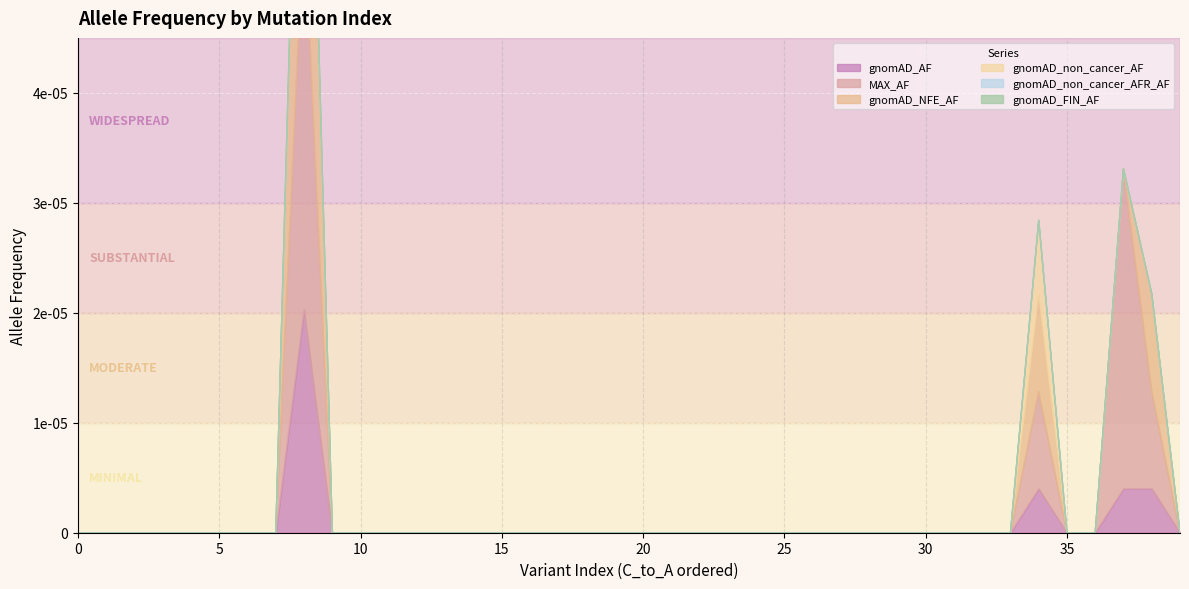

Where is the first local maximum for MAX_AF?

8